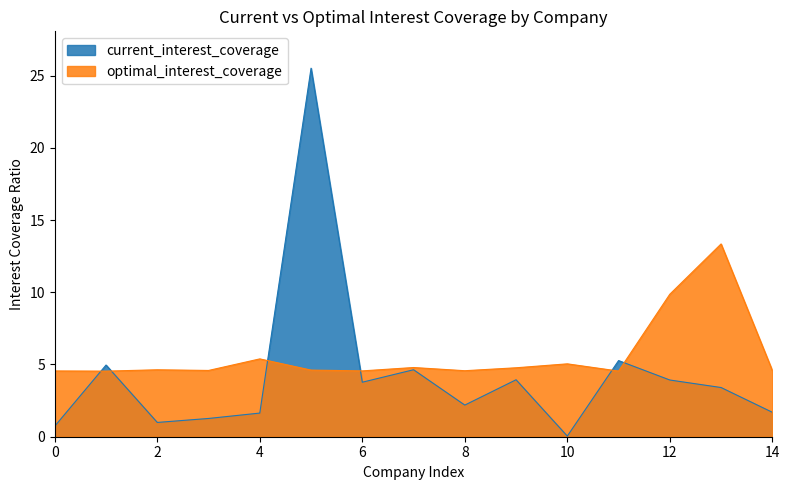

At 10, list the series in order from largest to smallest.

optimal_interest_coverage, current_interest_coverage